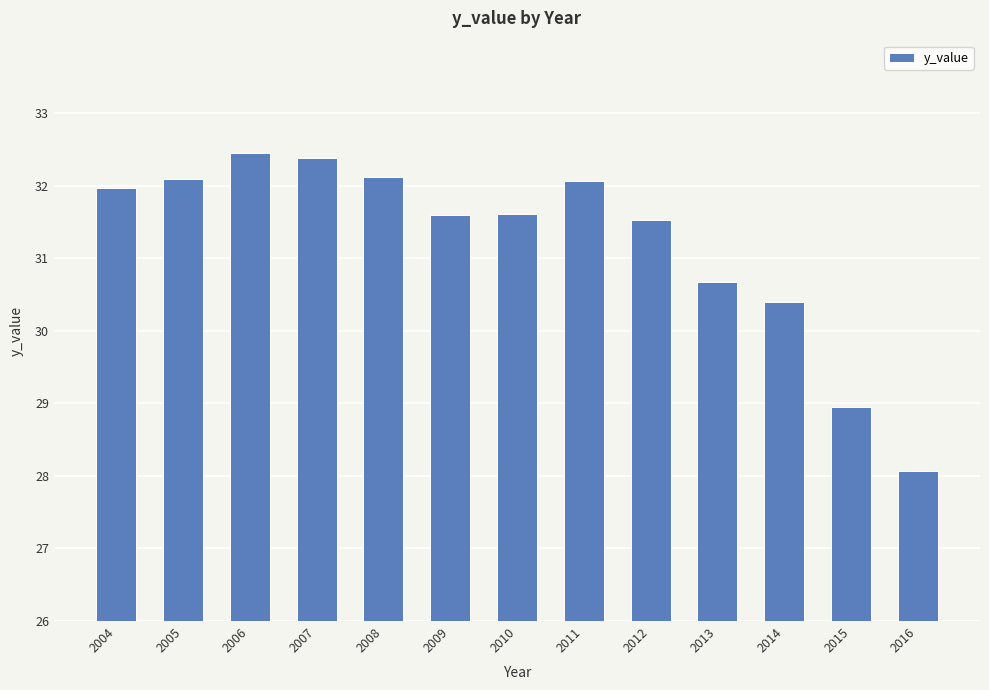

Is it true that the value at 2012 is 53.6?

False